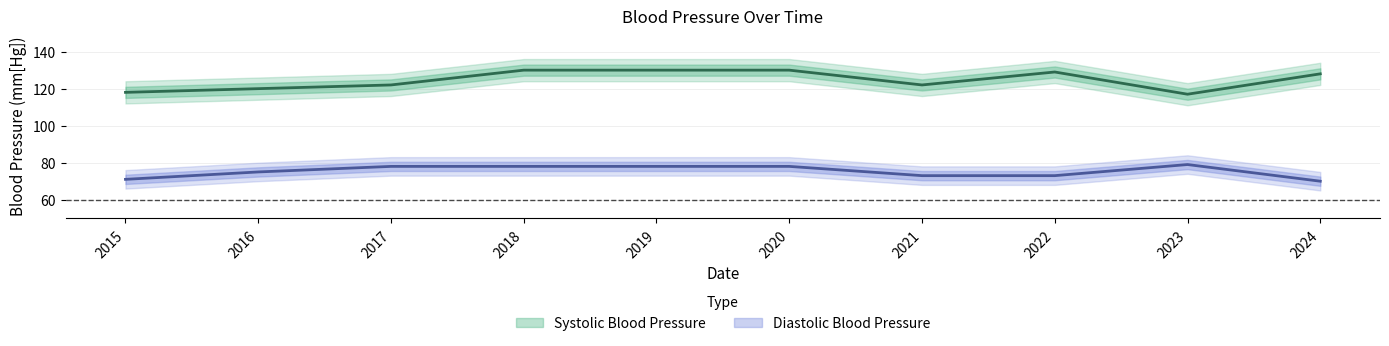

Count the Diastolic Blood Pressure values in the range 73 to 78.

7